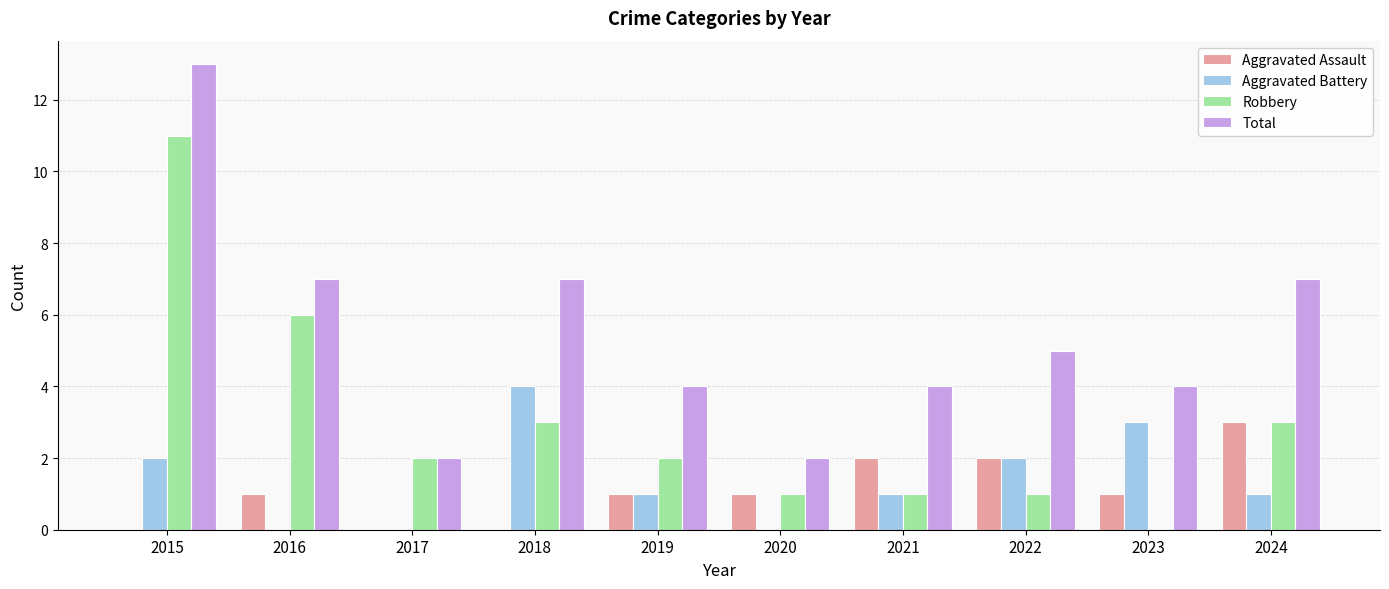

Reading right to left, what are all the values shown in this chart?

Aggravated Assault: 3	1	2	2	1	1	0	0	1	0
Aggravated Battery: 1	3	2	1	0	1	4	0	0	2
Robbery: 3	0	1	1	1	2	3	2	6	11
Total: 7	4	5	4	2	4	7	2	7	13